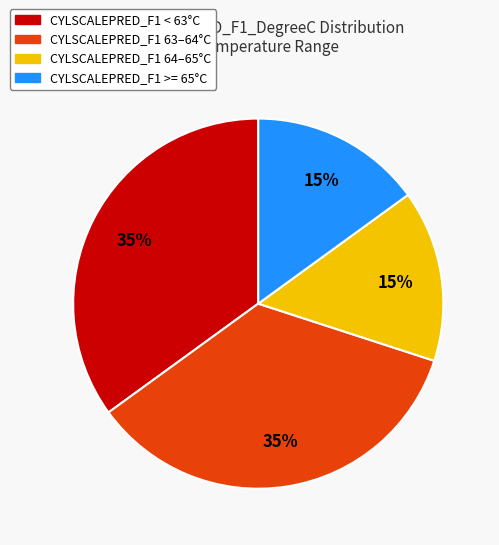

What is the ratio of the value at CYLSCALEPRED_F1 64–65°C to the value at CYLSCALEPRED_F1 >= 65°C?

1.0